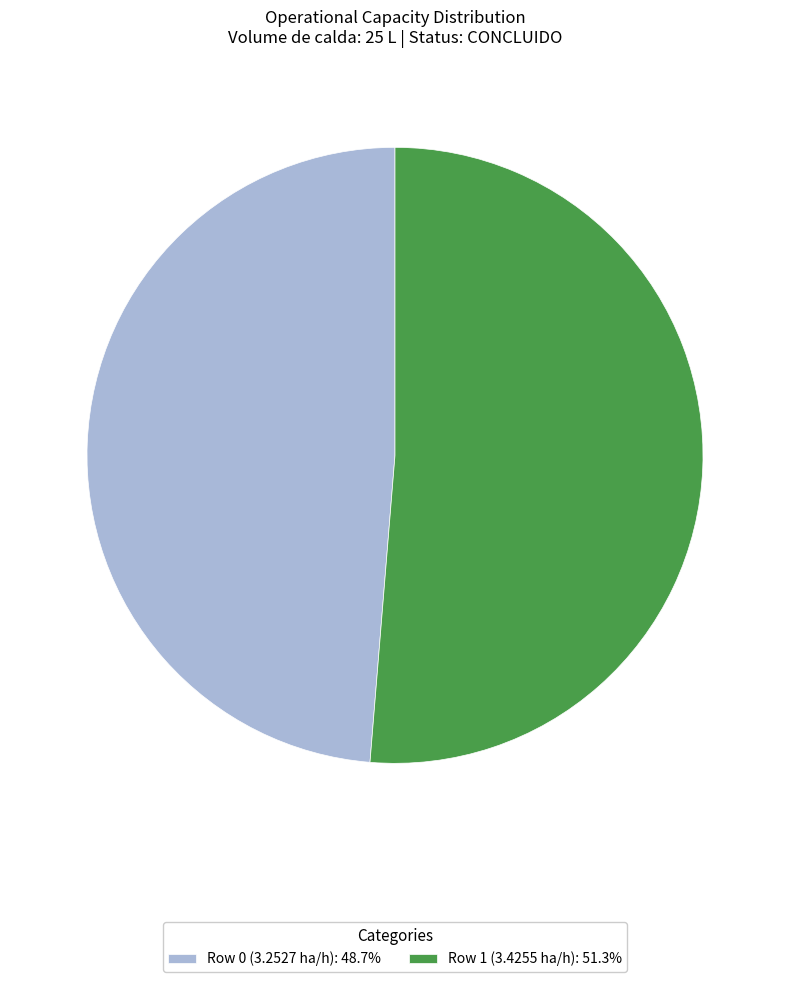

Does Row 0 (3.2527 ha/h): 48.7% account for over 50% of the chart?

No